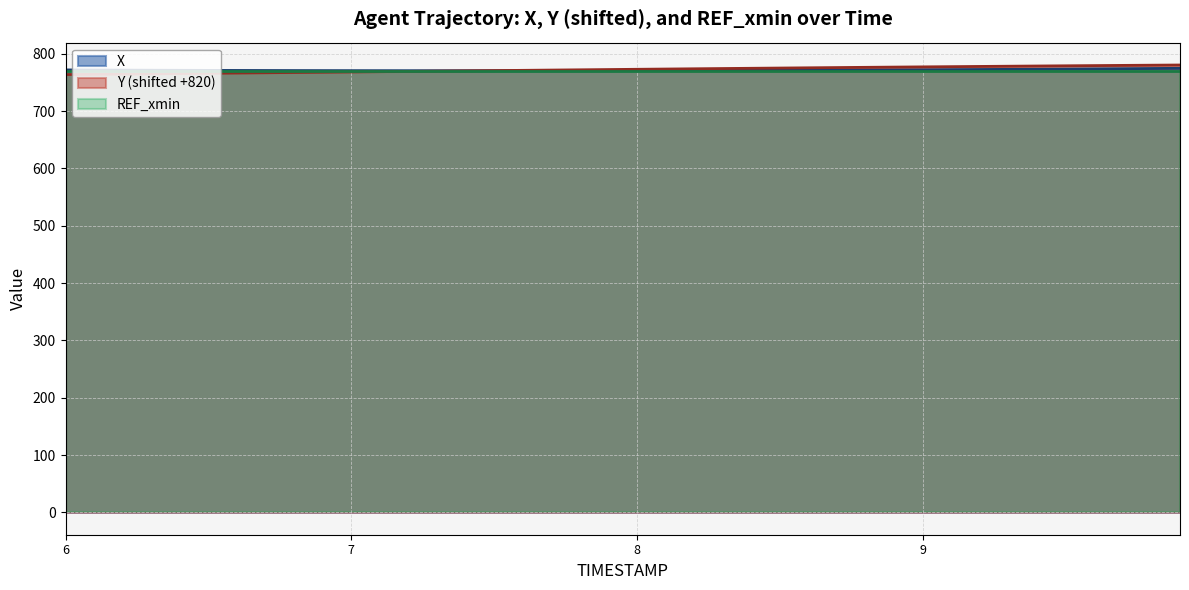

After their last crossing, which series has the higher values: Y or X?

Y